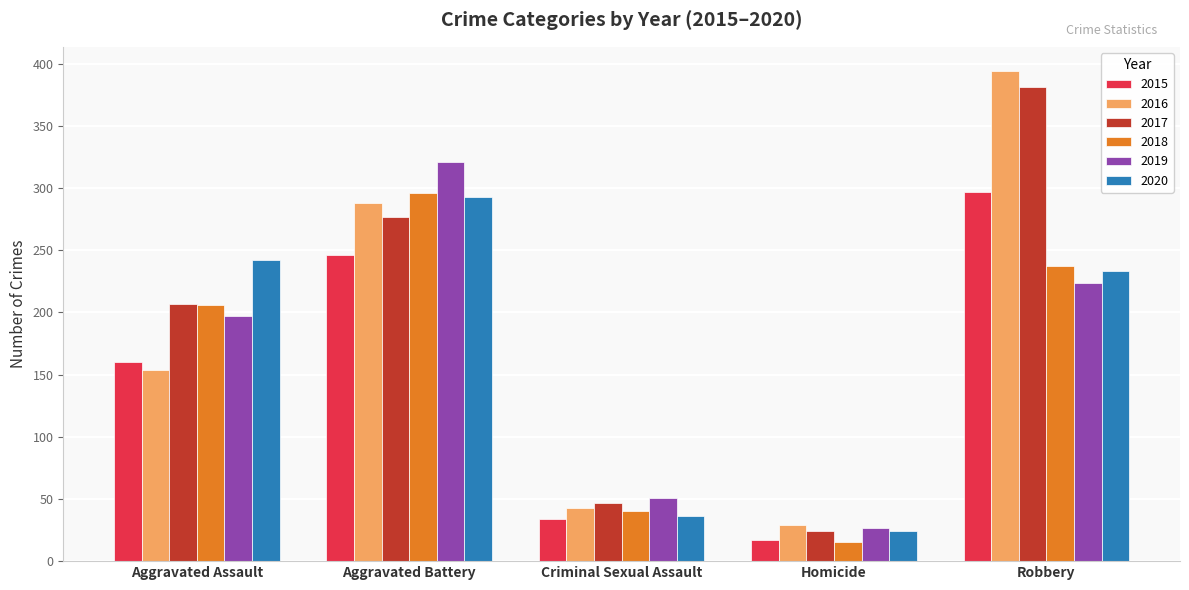

At how many categories does at least one series exceed 283?

2